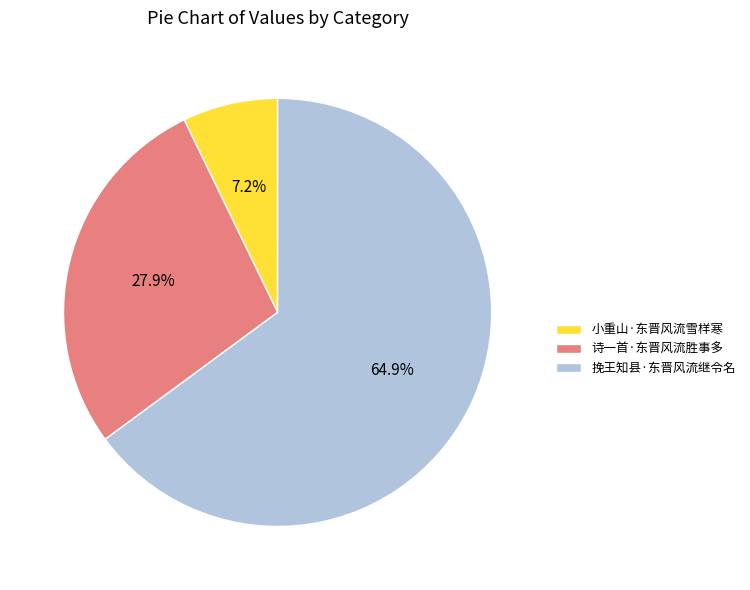

To the nearest percent, what is the combined percentage of 诗一首·东晋风流胜事多 and 挽王知县·东晋风流继令名?

93%